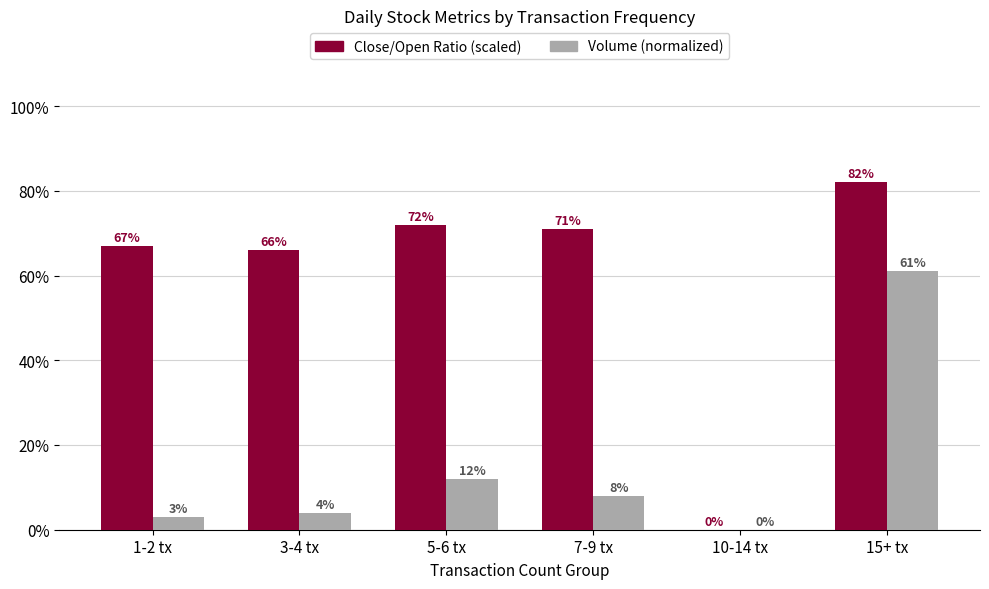

Which label corresponds to the largest value in the chart?

15+ tx